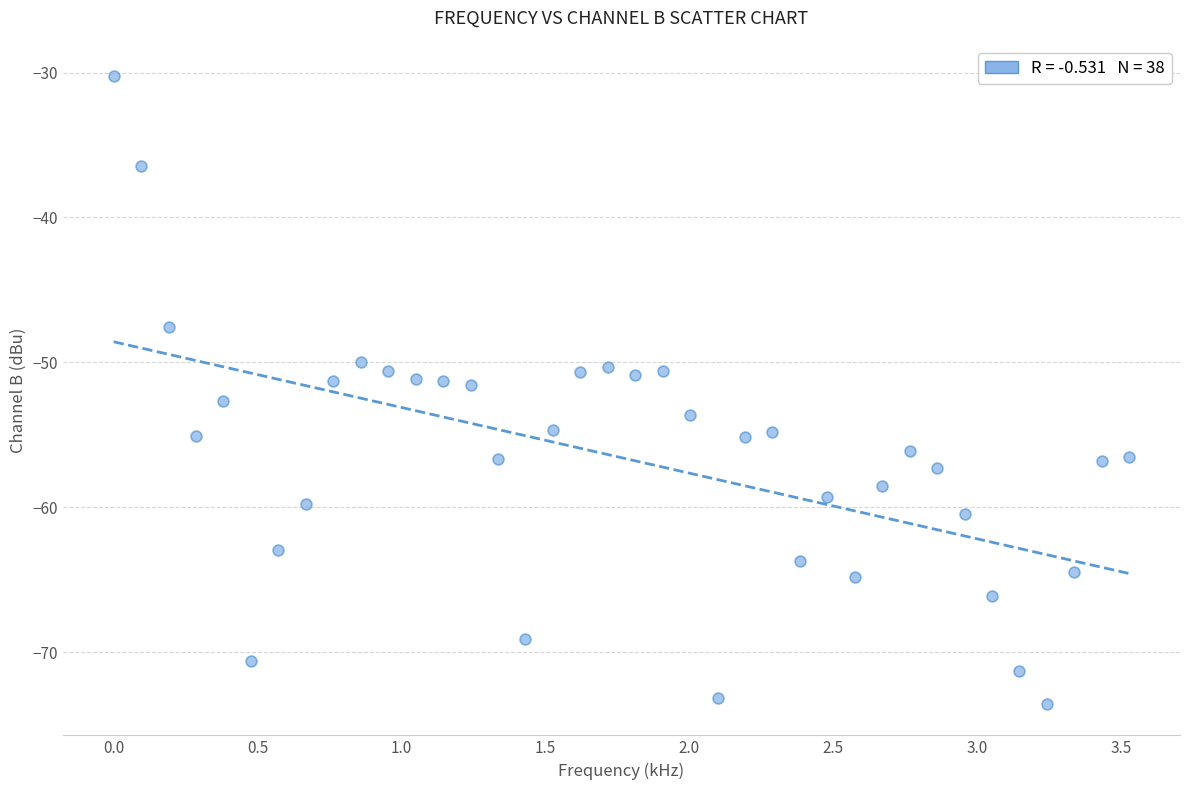

What is the range of X values (max minus min)?

3.5